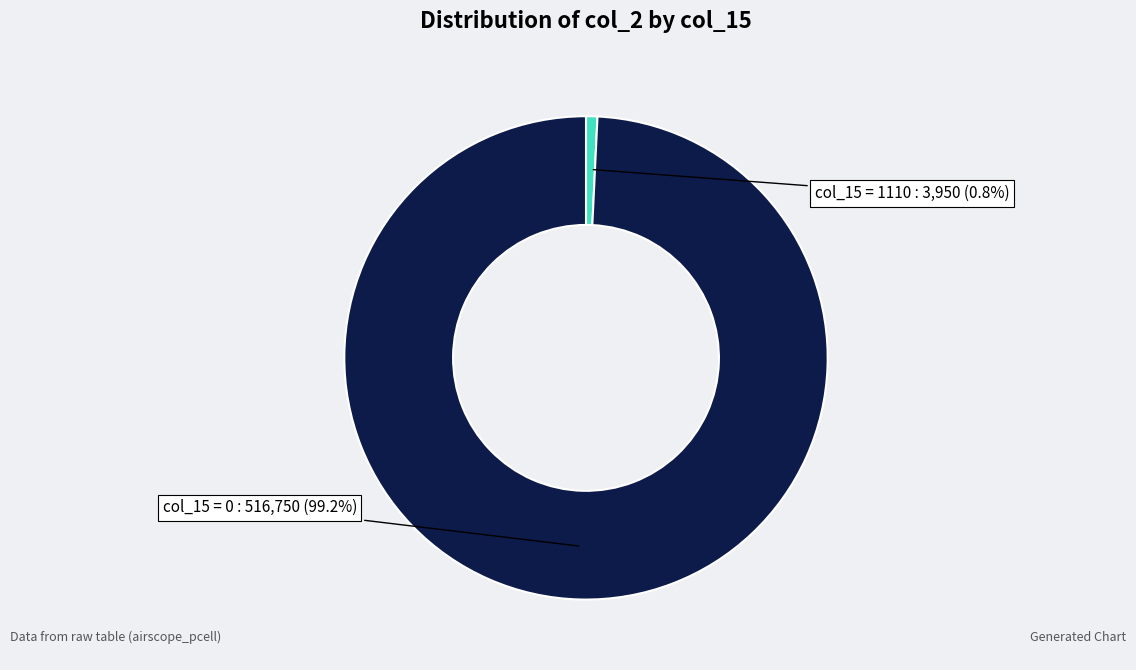

Does any single category account for the majority?

Yes